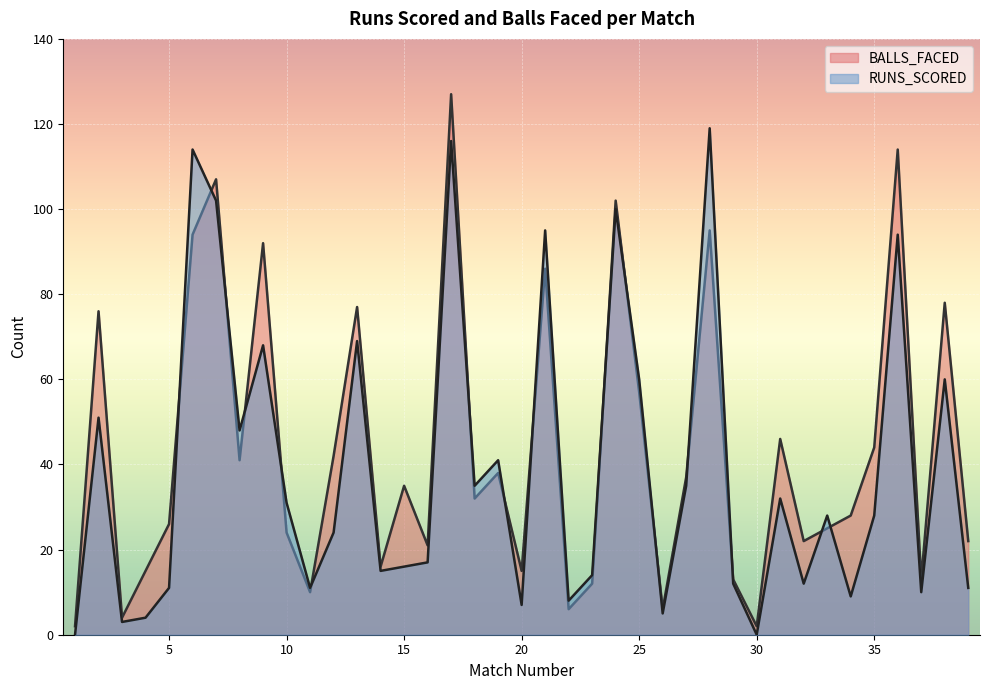

Which category has the lowest value across all series?

1